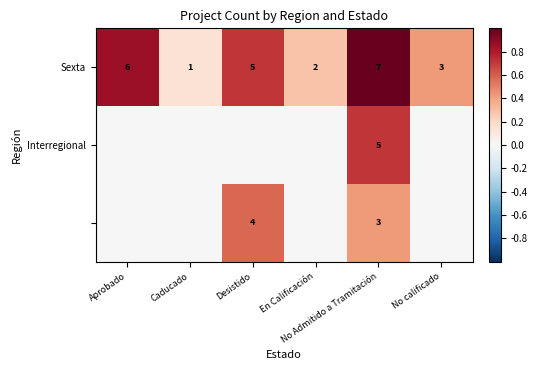

How many Sexta values are between 2 and 6?

4